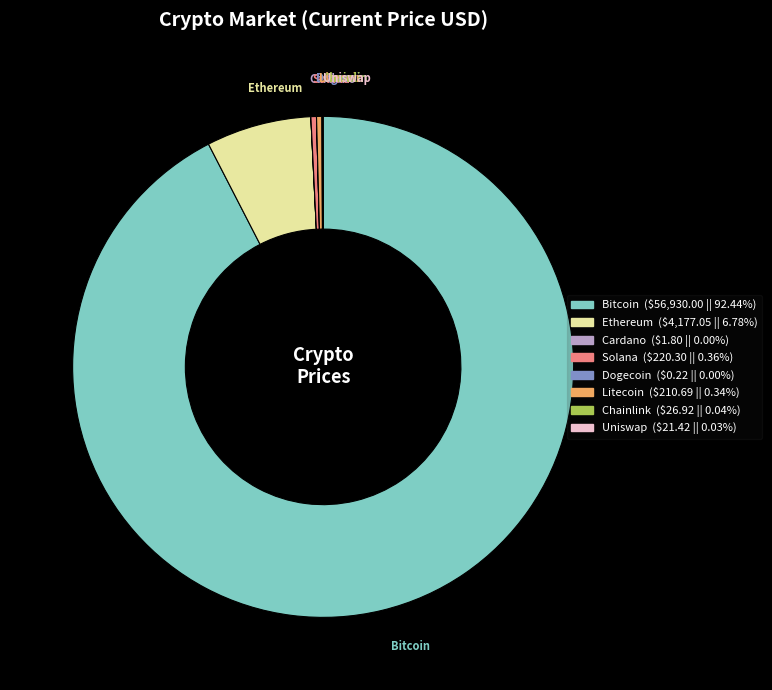

Is there a majority slice in this chart?

Yes